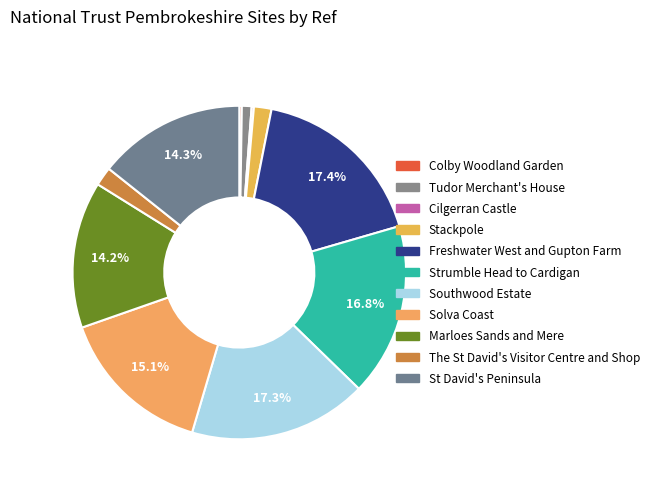

Is the sum of Cilgerran Castle and Strumble Head to Cardigan greater than half?

No